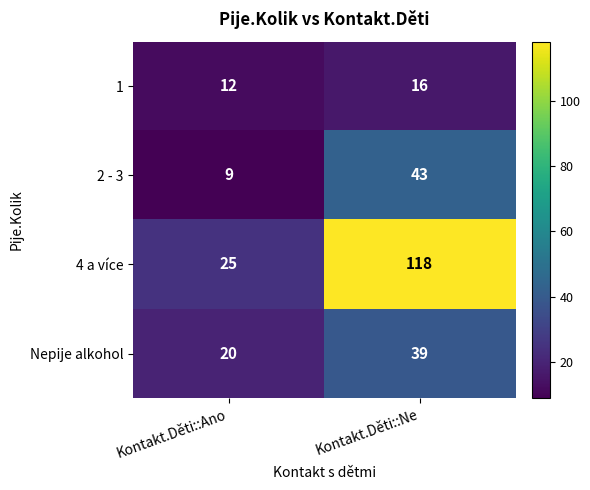

What is the approximate value of 1 at Kontakt.Děti::Ne?

16